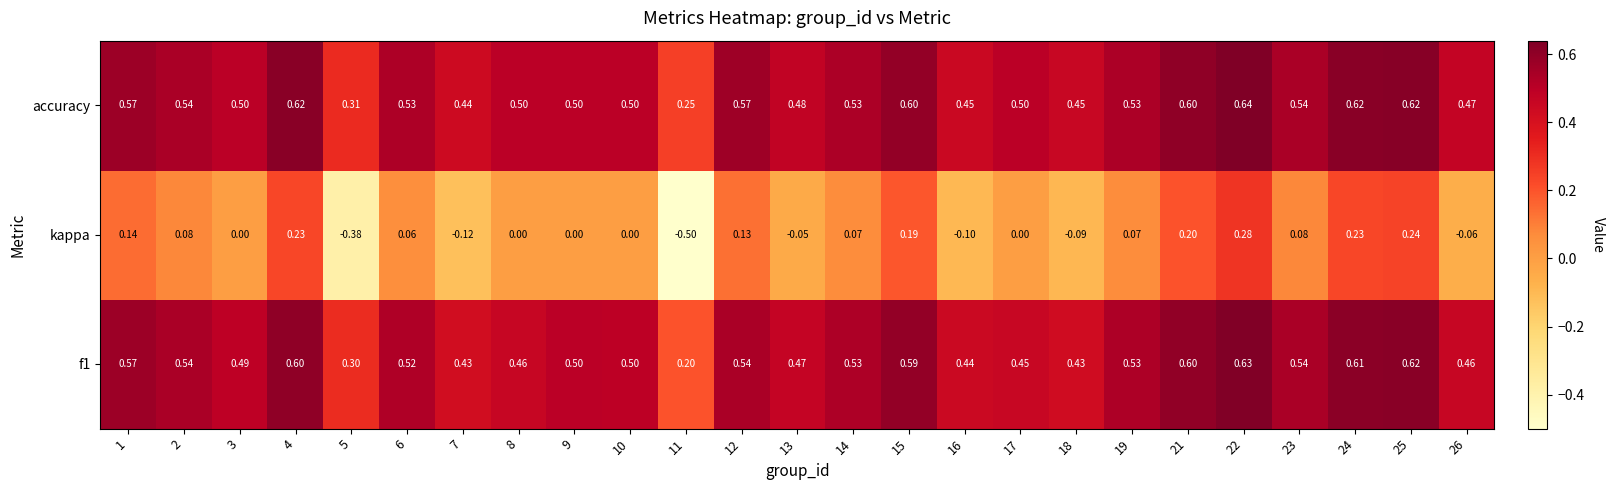

Which series changed the most between 13 and 24?

kappa